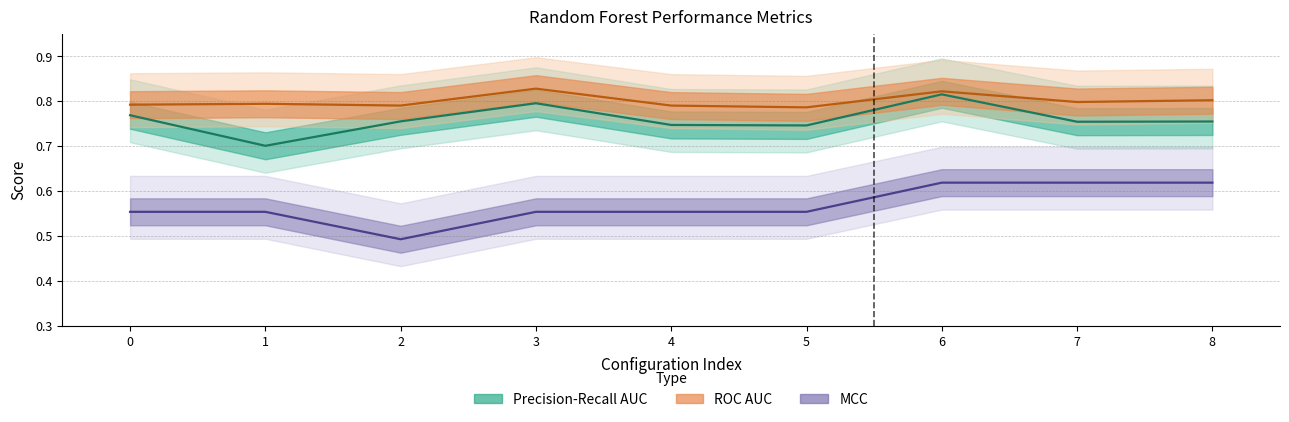

True or false: iteration0_precision_recall_auc has a value of 0.5 at 0.

False